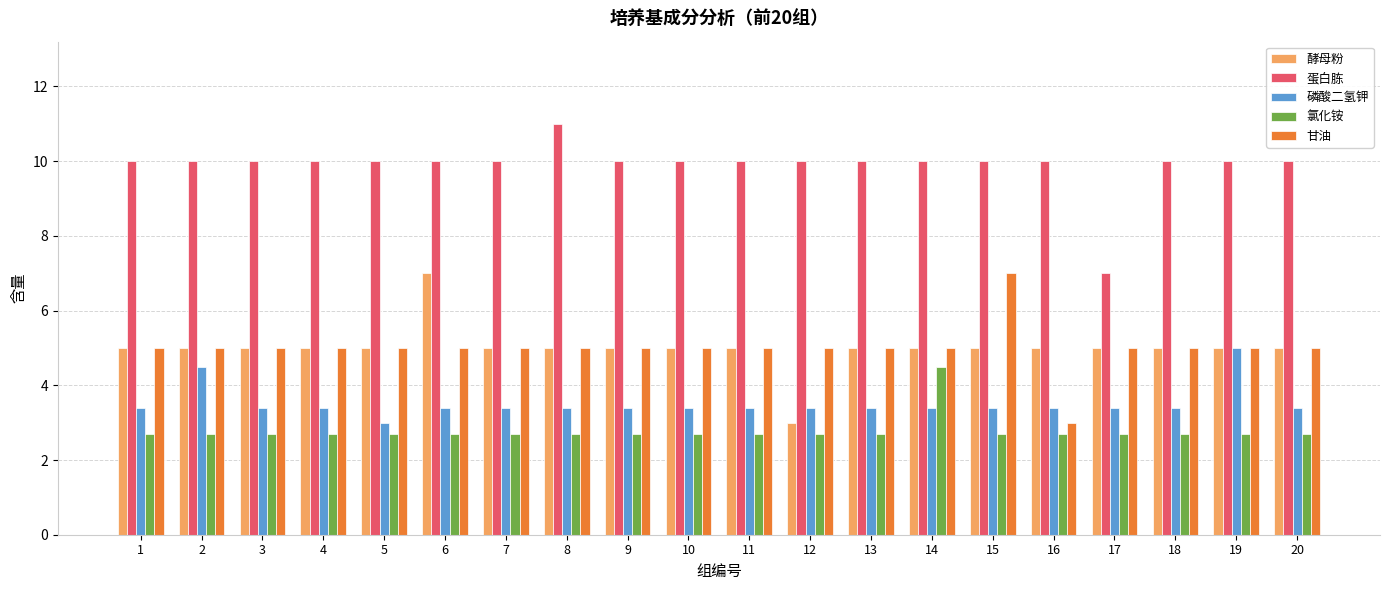

What are all the series names shown in the legend?

酵母粉, 蛋白胨, 磷酸二氢钾, 氯化铵, 甘油